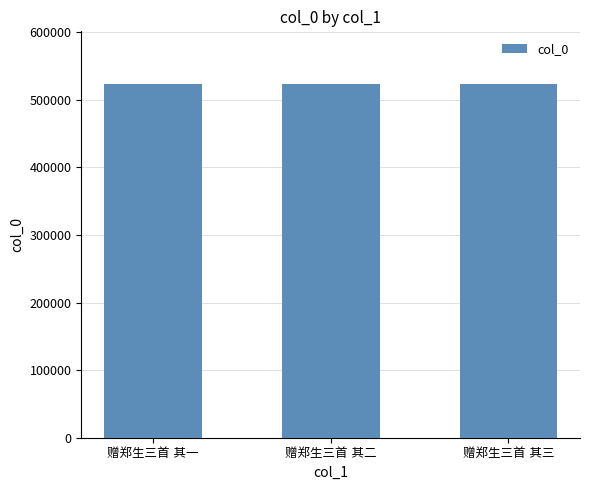

What is the greatest value displayed?

523014